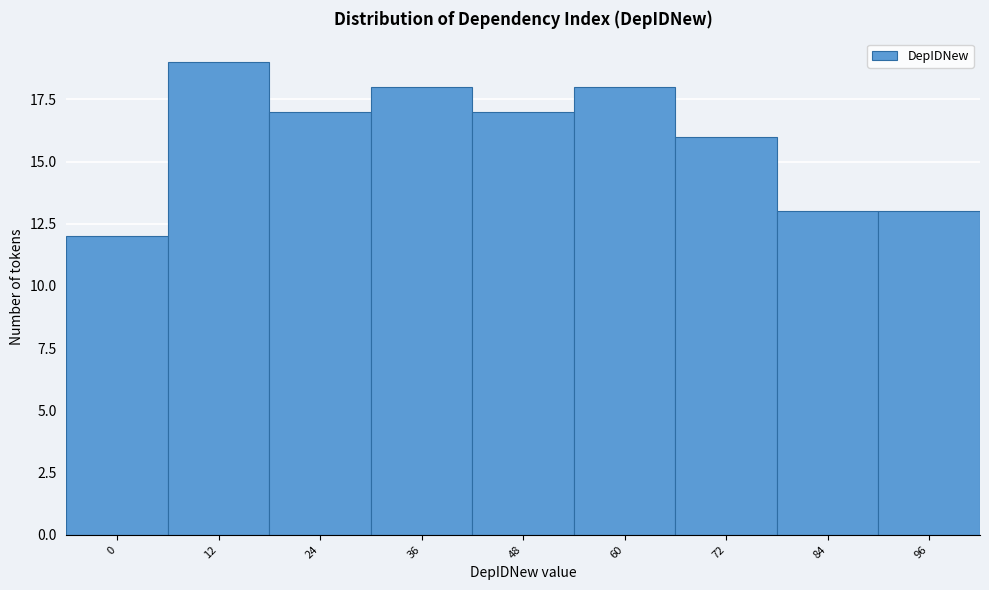

Reading right to left, transcribe all the data shown in this chart.

13	13	16	18	17	18	17	19	12